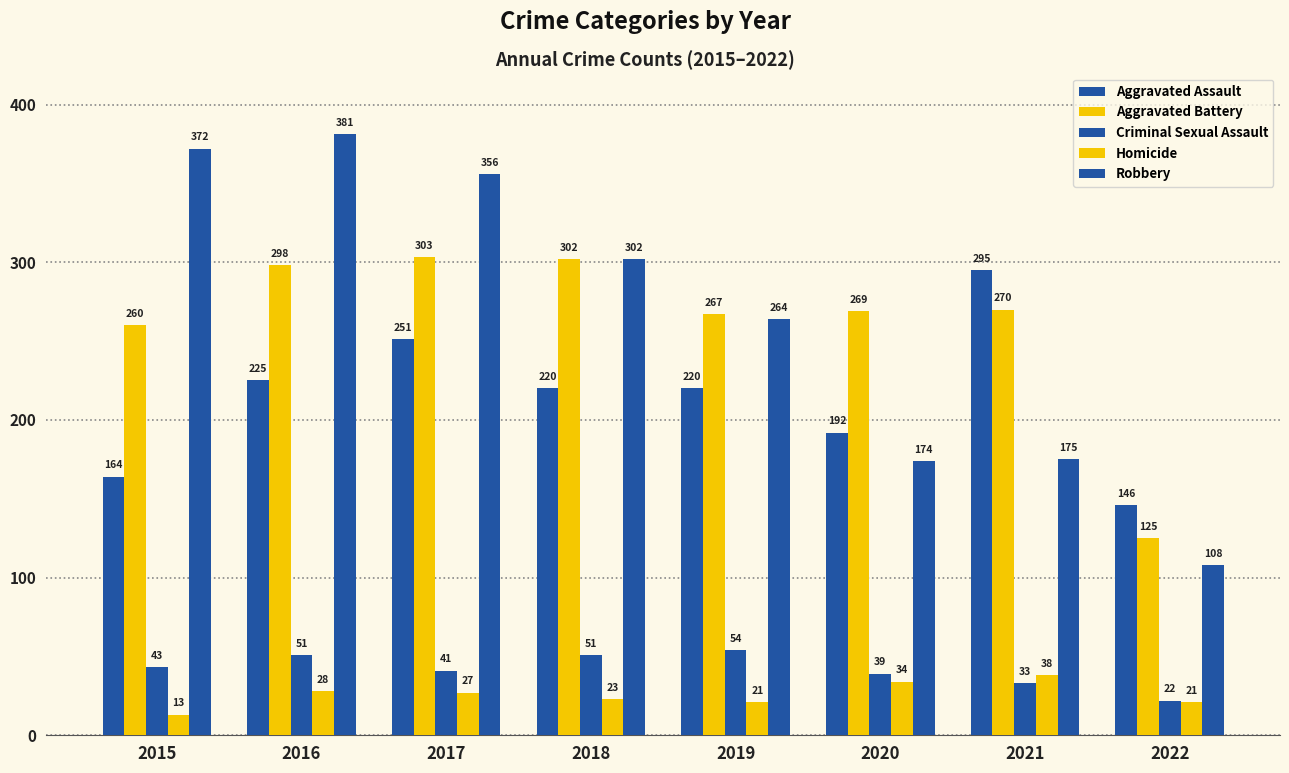

How many groups of bars are there?

8